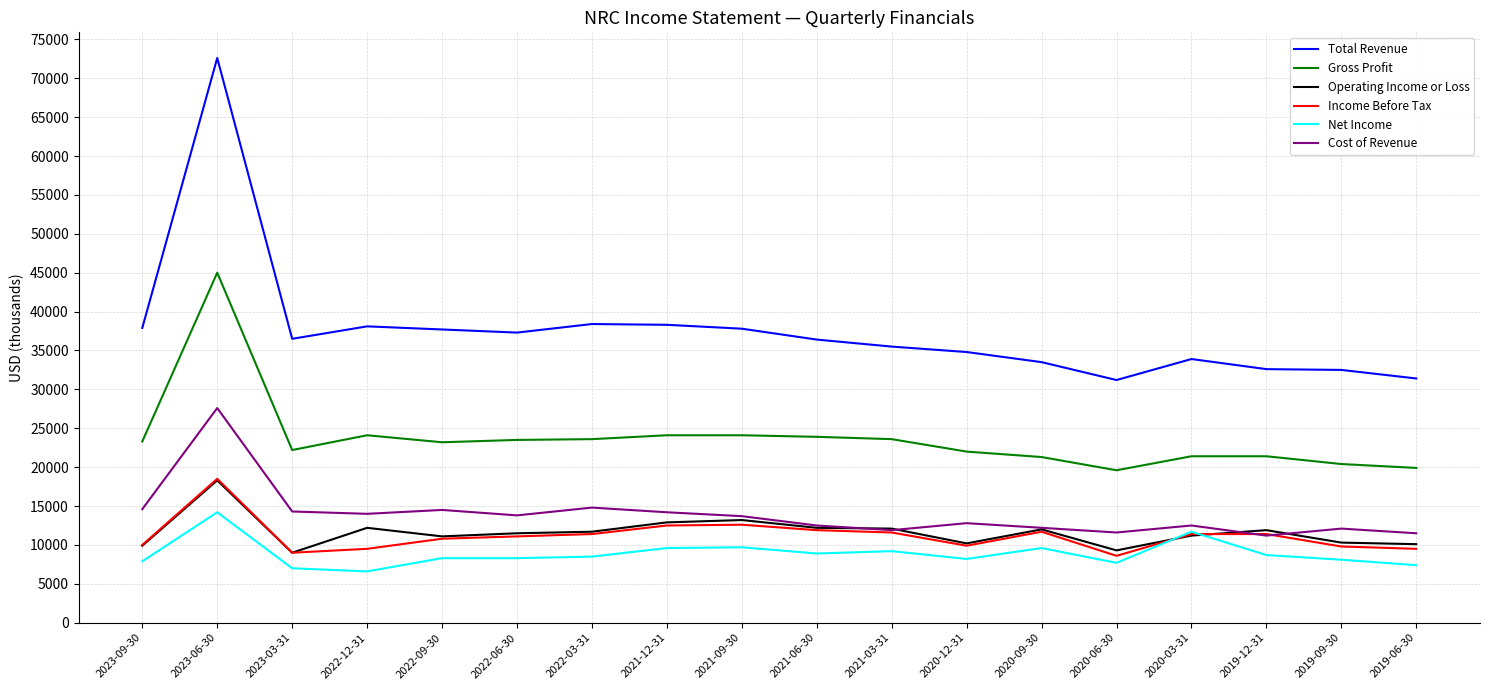

What is the sum of the Gross Profit values at 2023-03-31 and 2022-12-31?

46300